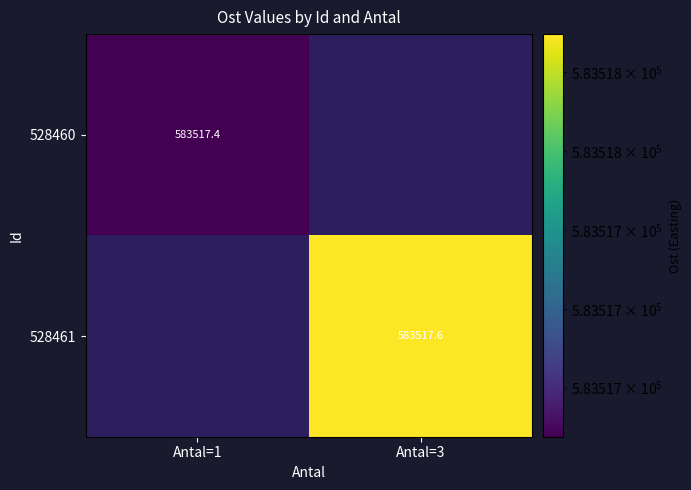

The 528461 series shows 583517.6 at Antal=3. True or false?

True